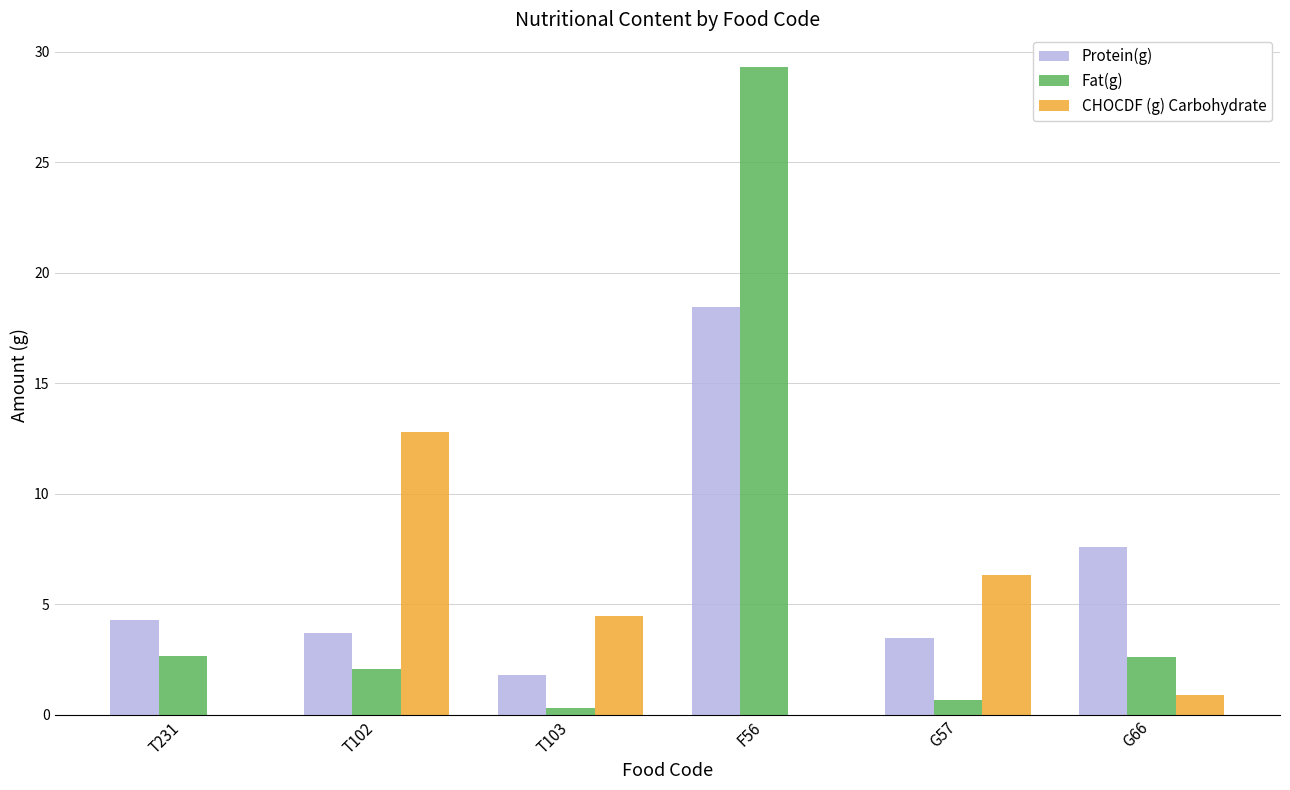

At which category is the sum across all series the highest?

F56